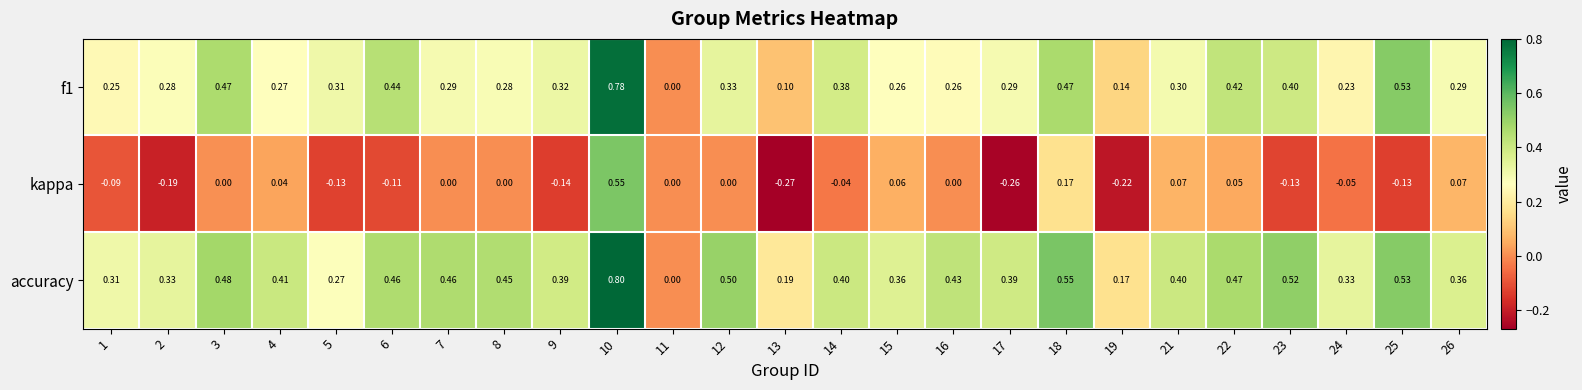

What is the maximum value shown in the chart?

0.8